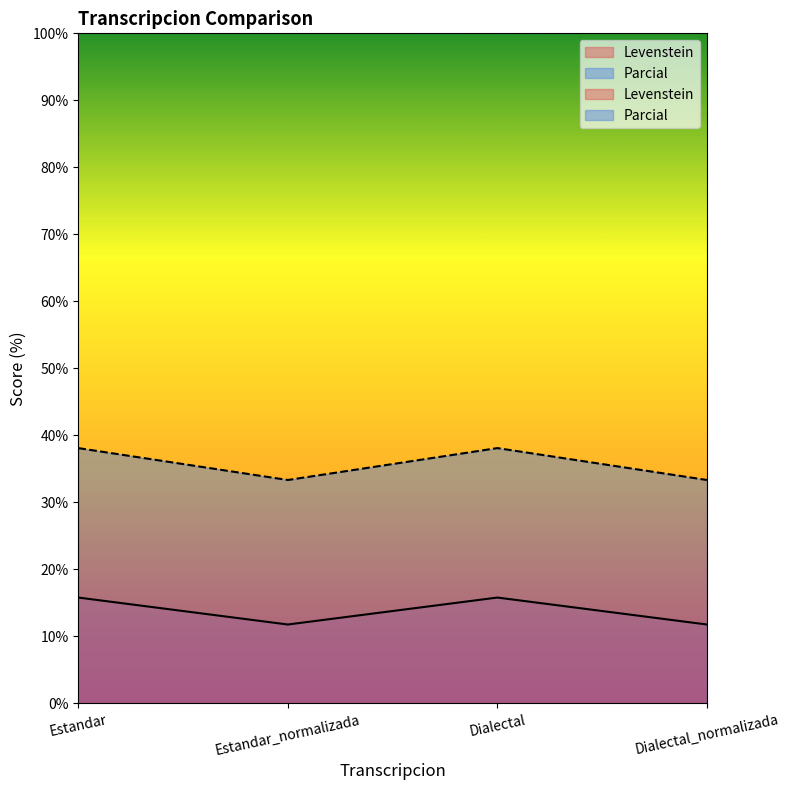

Where is the first local minimum for Levenstein?

Estandar_normalizada